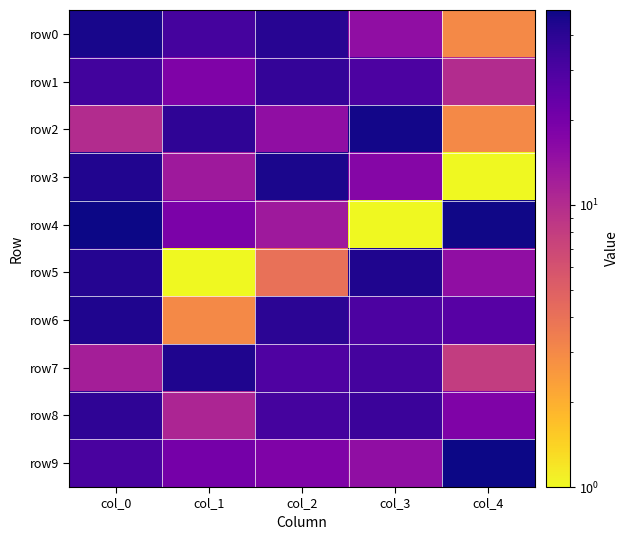

Reading left to right, extract all data points from this chart.

row0: col_0=46.0	col_1=32.0	col_2=41.0	col_3=15.0	col_4=3.0
row1: col_0=33.0	col_1=18.0	col_2=37.0	col_3=30.0	col_4=10.0
row2: col_0=10.0	col_1=39.0	col_2=15.0	col_3=47.0	col_4=3.0
row3: col_0=43.0	col_1=13.0	col_2=45.0	col_3=17.0	col_4=1.0
row4: col_0=49.0	col_1=19.0	col_2=13.0	col_3=0.0	col_4=48.0
row5: col_0=42.0	col_1=0.0	col_2=4.0	col_3=44.0	col_4=15.0
row6: col_0=44.0	col_1=3.0	col_2=40.0	col_3=30.0	col_4=27.0
row7: col_0=12.0	col_1=44.0	col_2=29.0	col_3=32.0	col_4=8.0
row8: col_0=39.0	col_1=11.0	col_2=32.0	col_3=35.0	col_4=18.0
row9: col_0=31.0	col_1=20.0	col_2=18.0	col_3=15.0	col_4=49.0